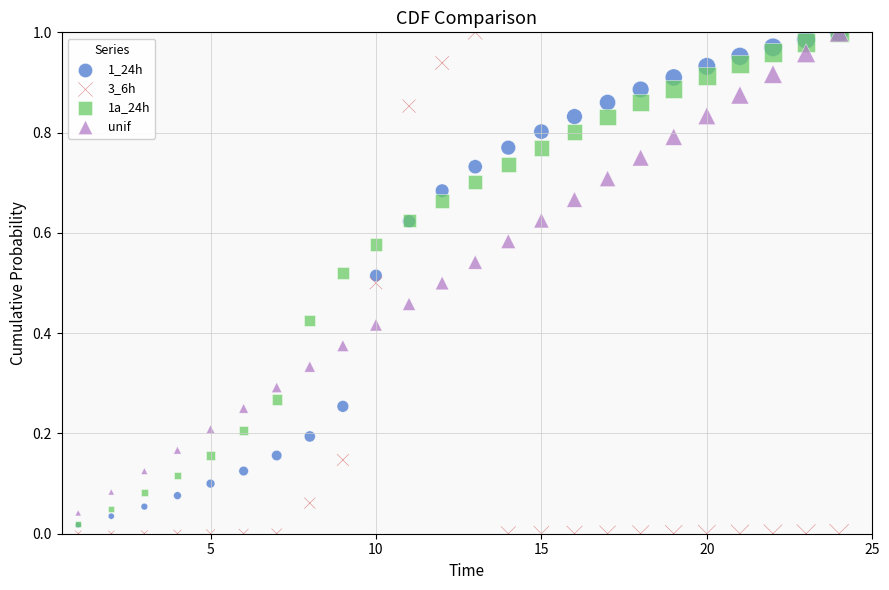

Which series has the largest Y range (max minus min)?

3_6h